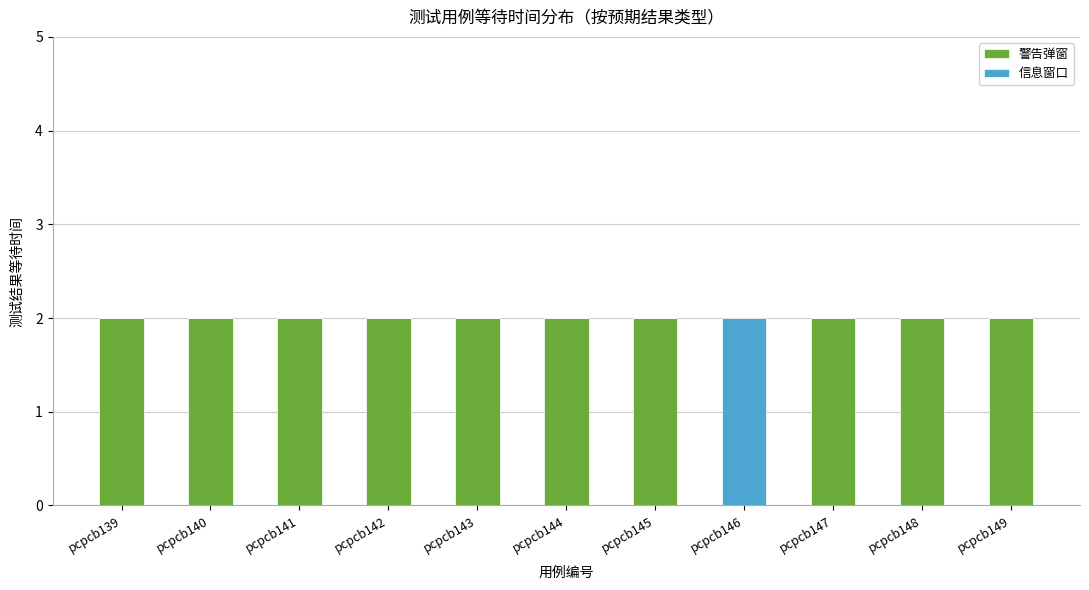

The 警告弹窗 series shows 3 at pcpcb139. True or false?

False